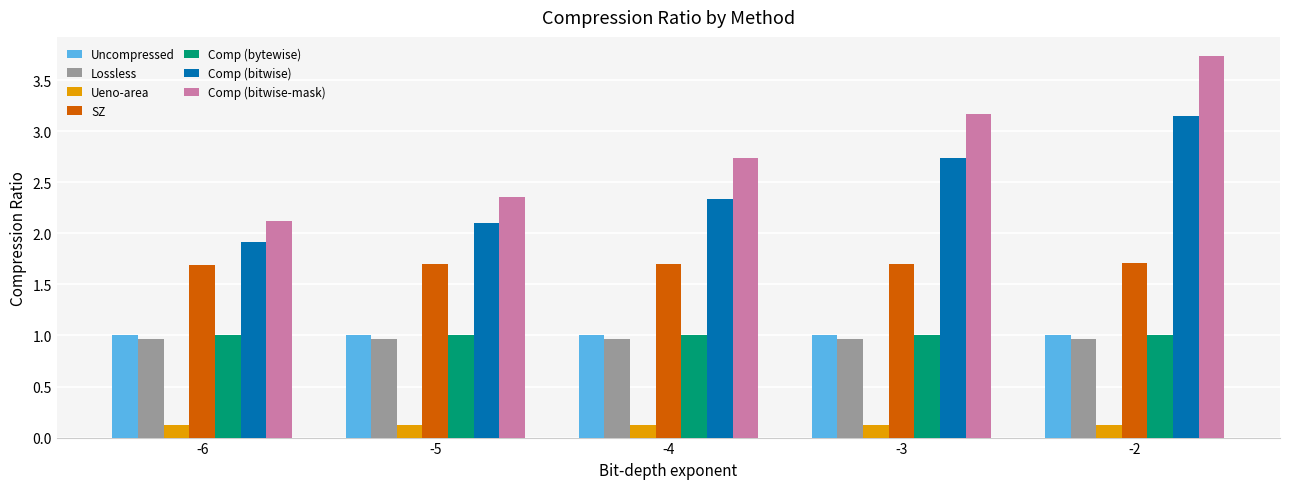

At which category is the sum across all series the highest?

-2